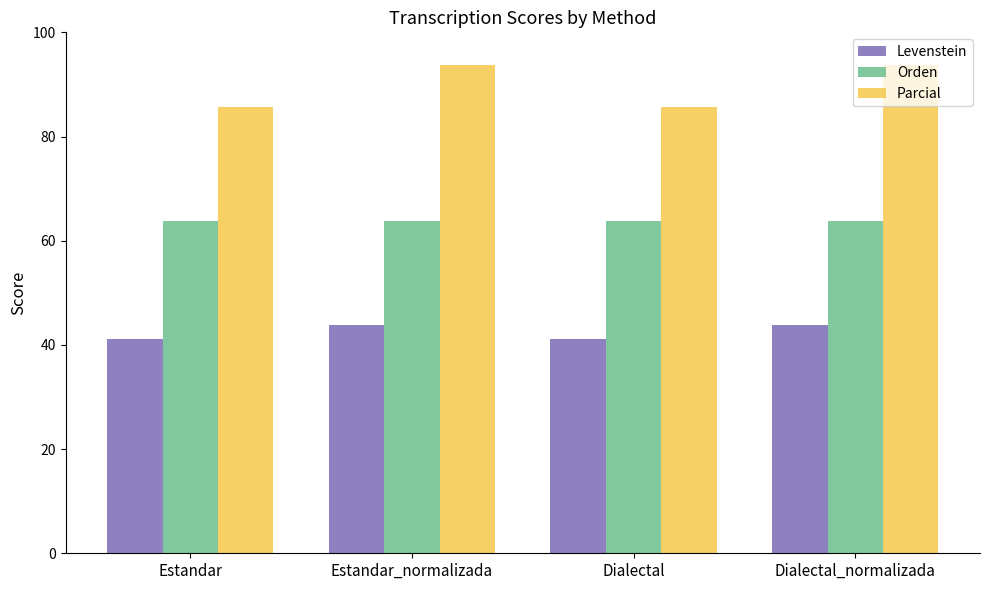

What is the highest value of the Levenstein series?

43.8